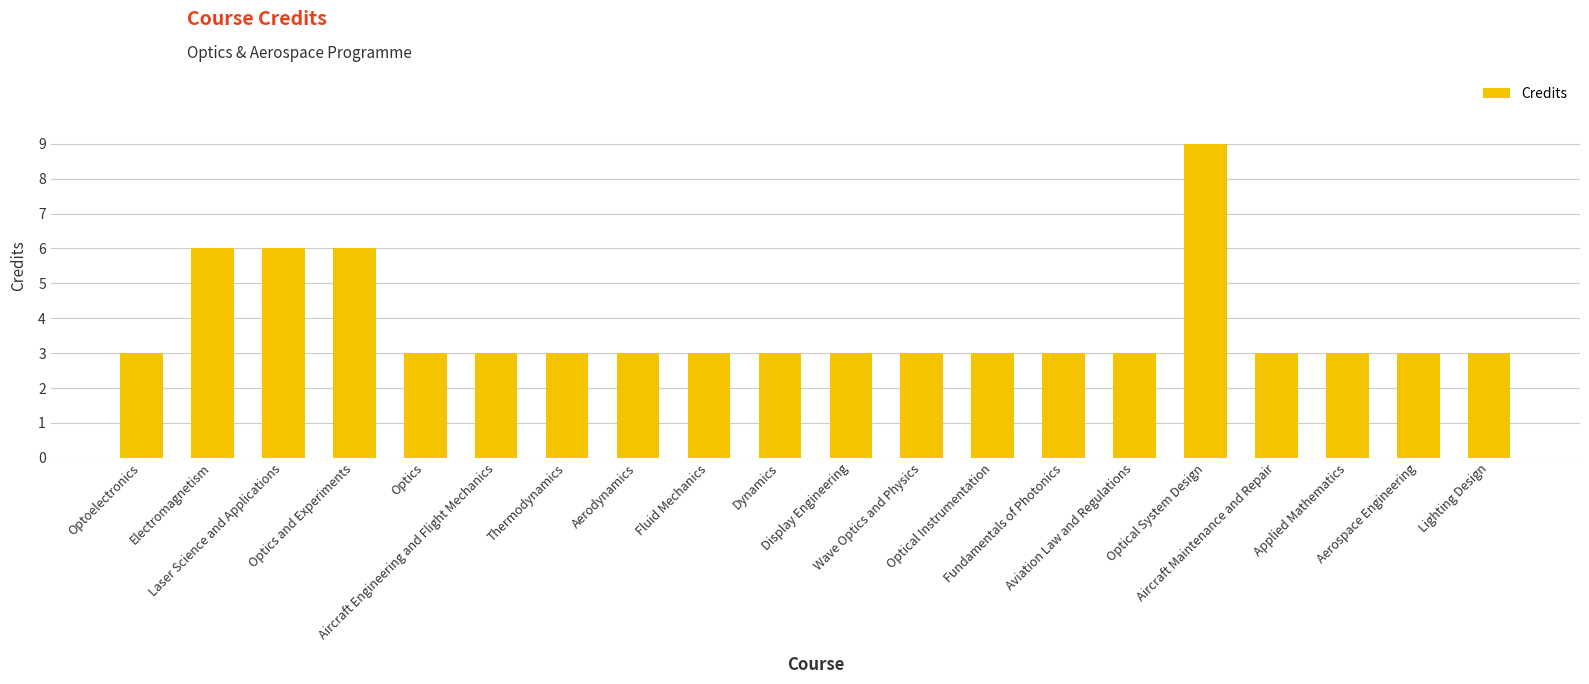

What is the value of the 18th bar from the left?

3